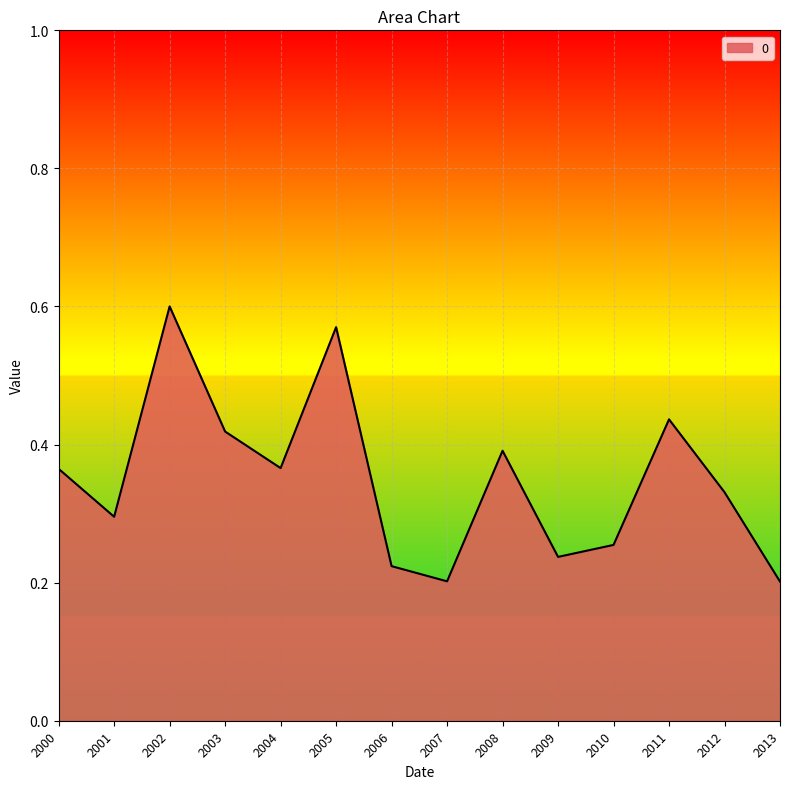

How many lines are shown in the chart?

1